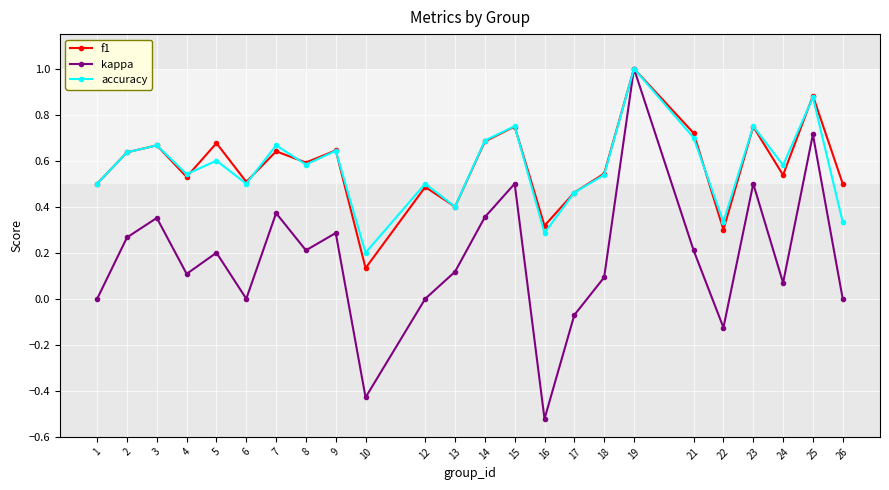

Which category has the highest value in the accuracy series?

19